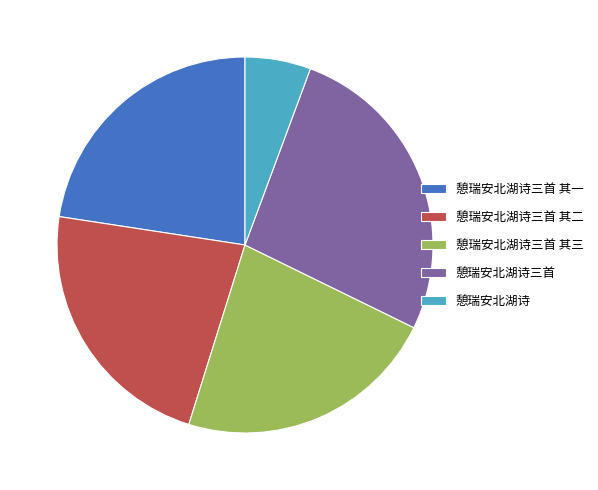

Between 憩瑞安北湖诗 and 憩瑞安北湖诗三首 其一, which is larger?

憩瑞安北湖诗三首 其一